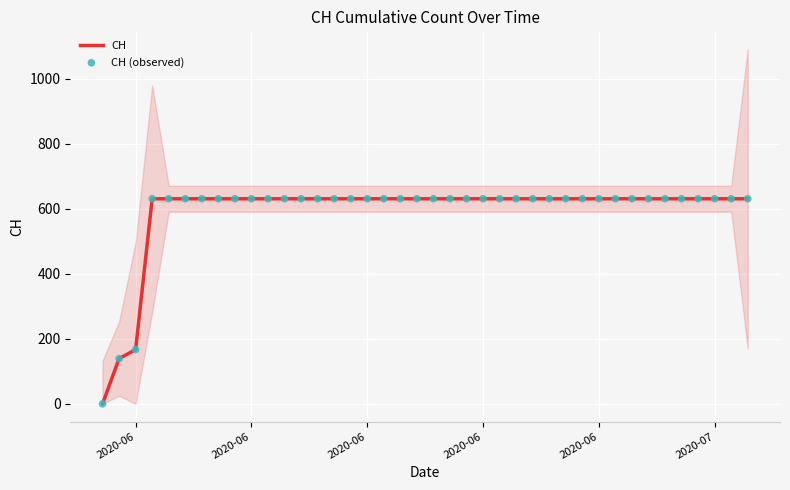

Which series has the largest total across all categories?

CH